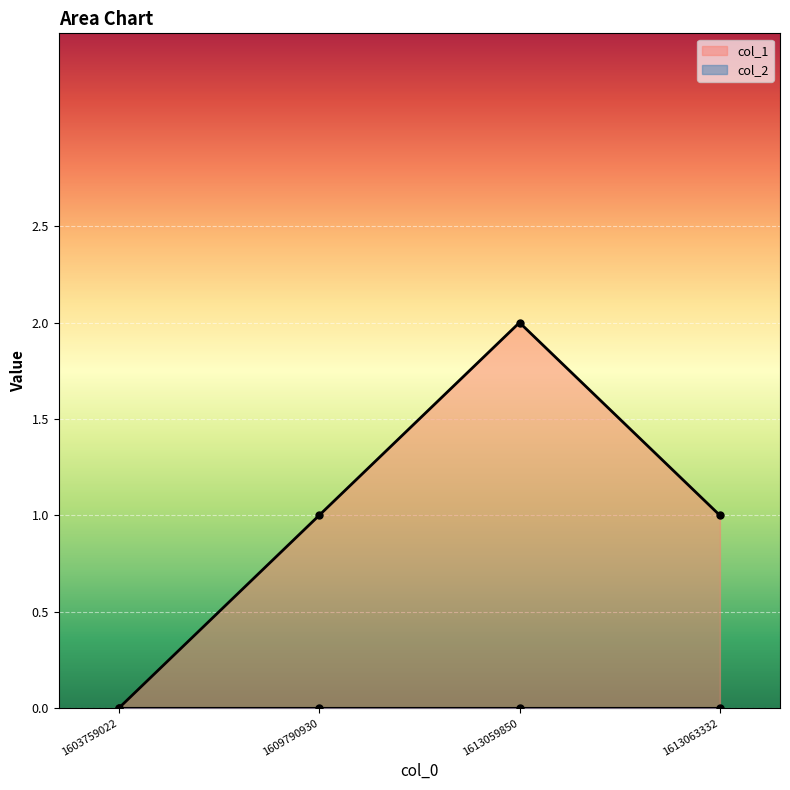

What is the difference between the second highest and minimum values?

1